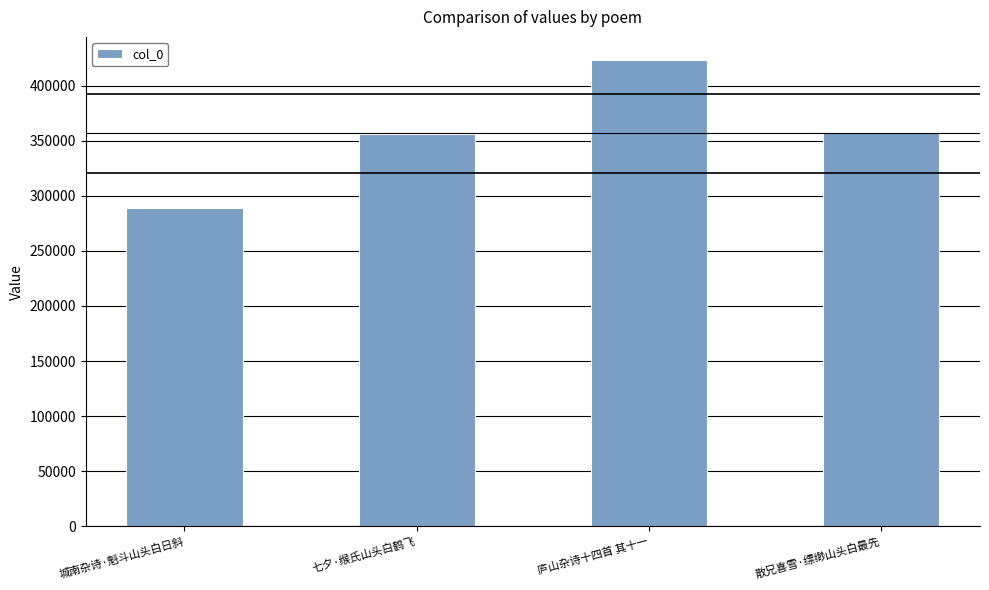

Where does the data first go above 357962?

庐山杂诗十四首 其十一